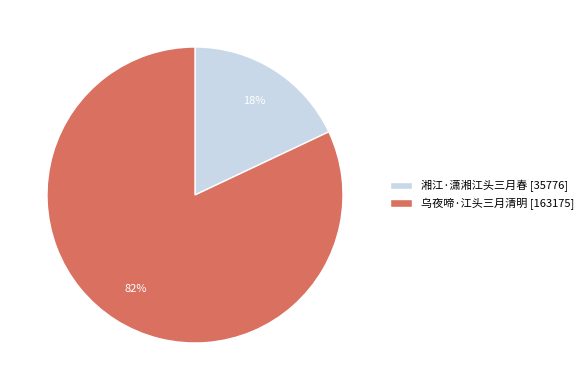

How many segments does this pie chart have?

2